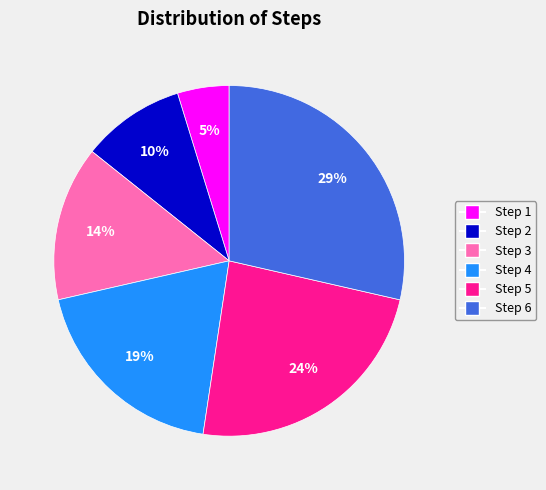

Which category has the smallest portion of the pie?

Step 1